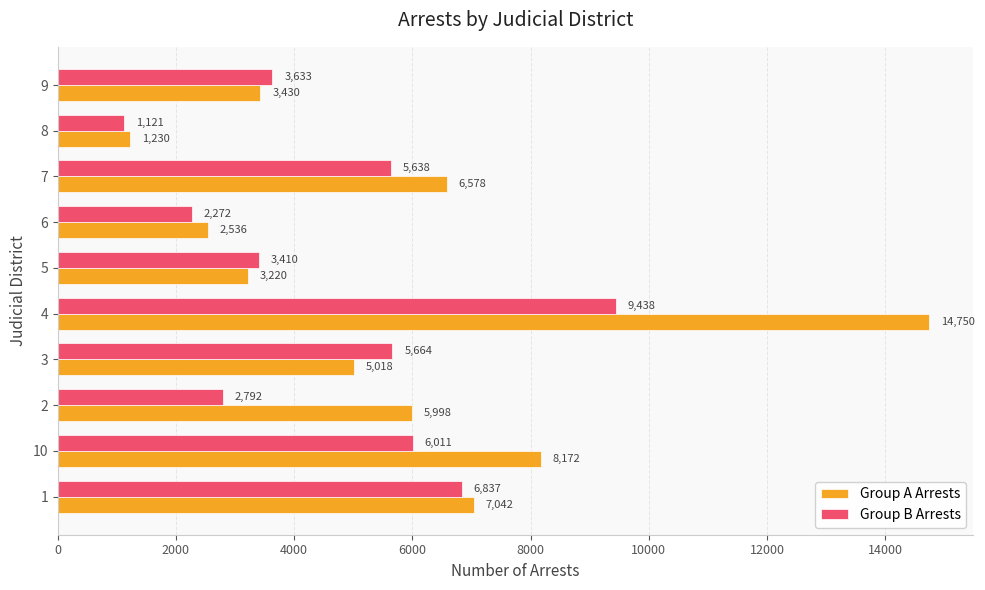

Rank the categories by Group A Arrests value from lowest to highest.

8, 6, 5, 9, 3, 2, 7, 1, 10, 4